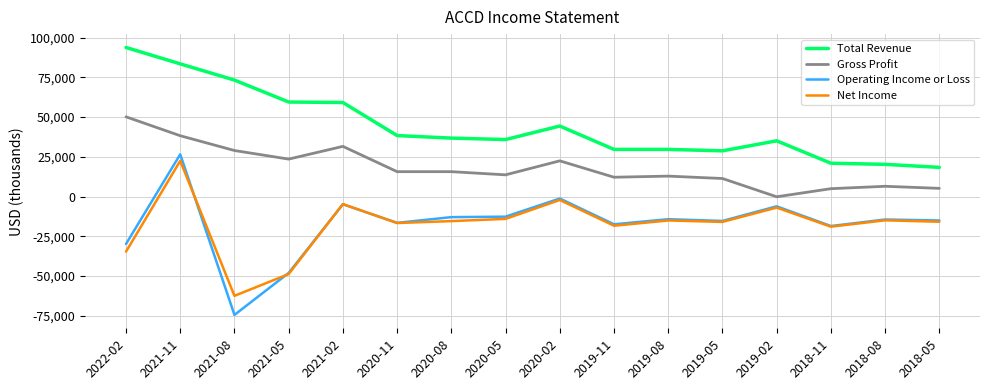

Between 2022-02 and 2019-08, which series saw the biggest shift?

Total Revenue